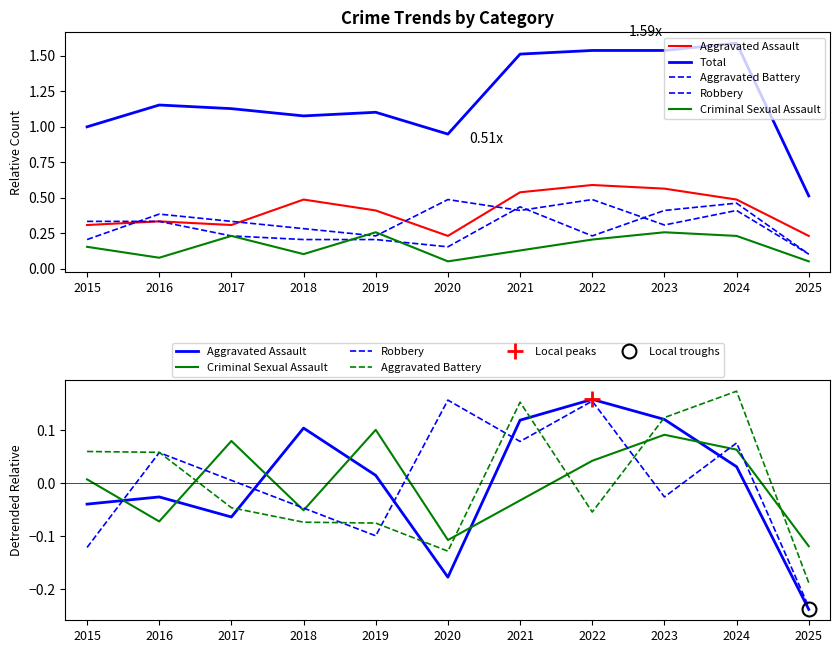

At which category is the sum across all series the highest?

2024